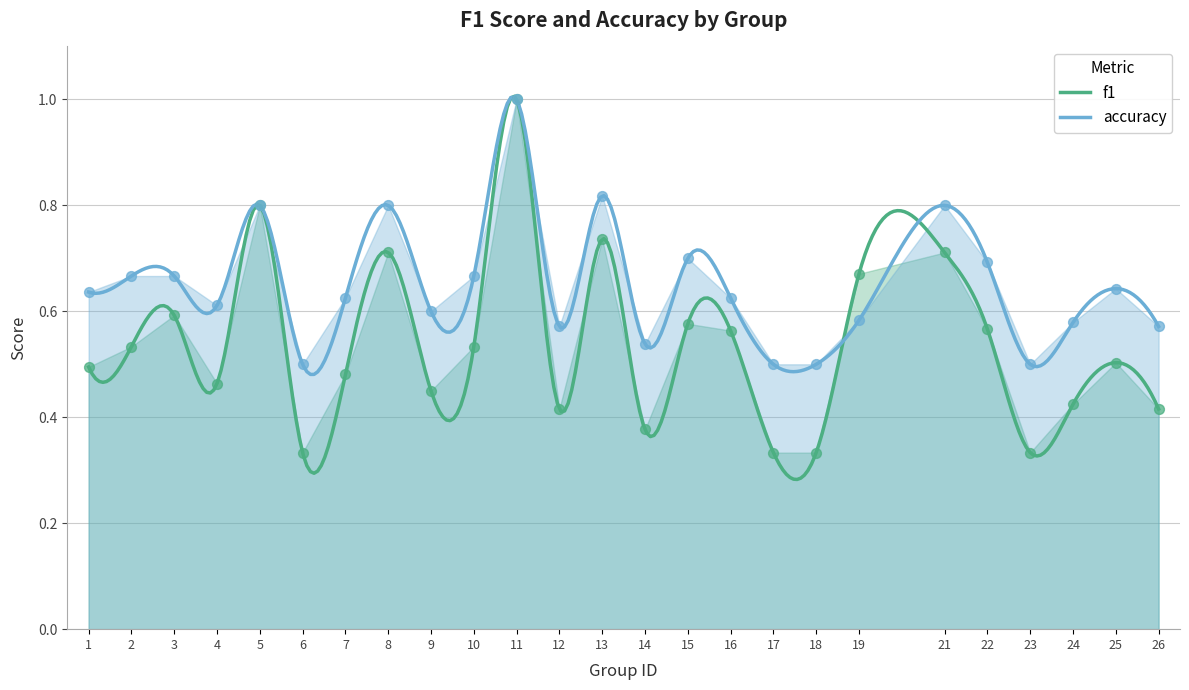

What are all the series names shown in the legend?

f1, accuracy